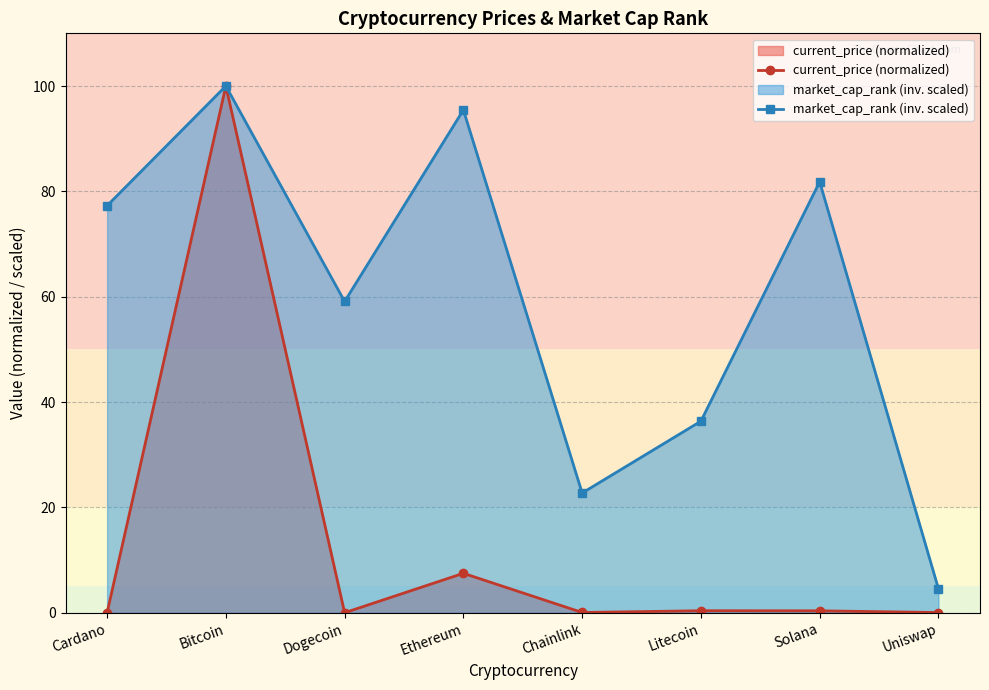

Where is the first local maximum for market_cap_rank (inv. scaled)?

Bitcoin